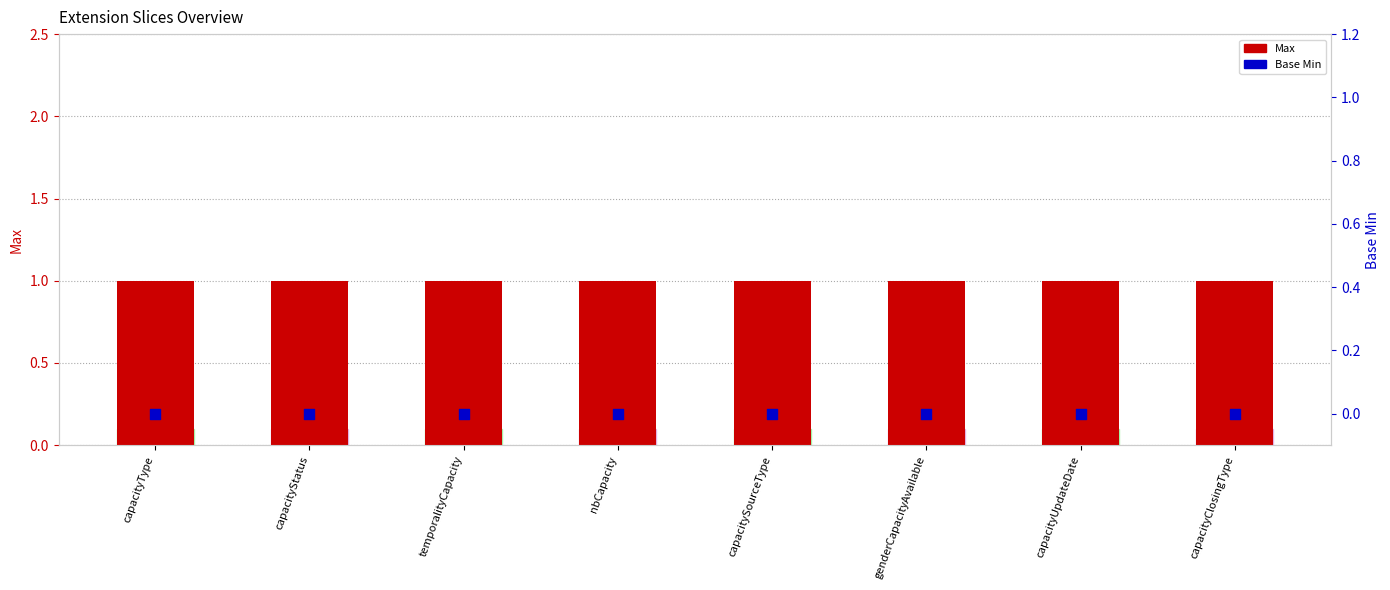

Which series has the largest total across all categories?

Max